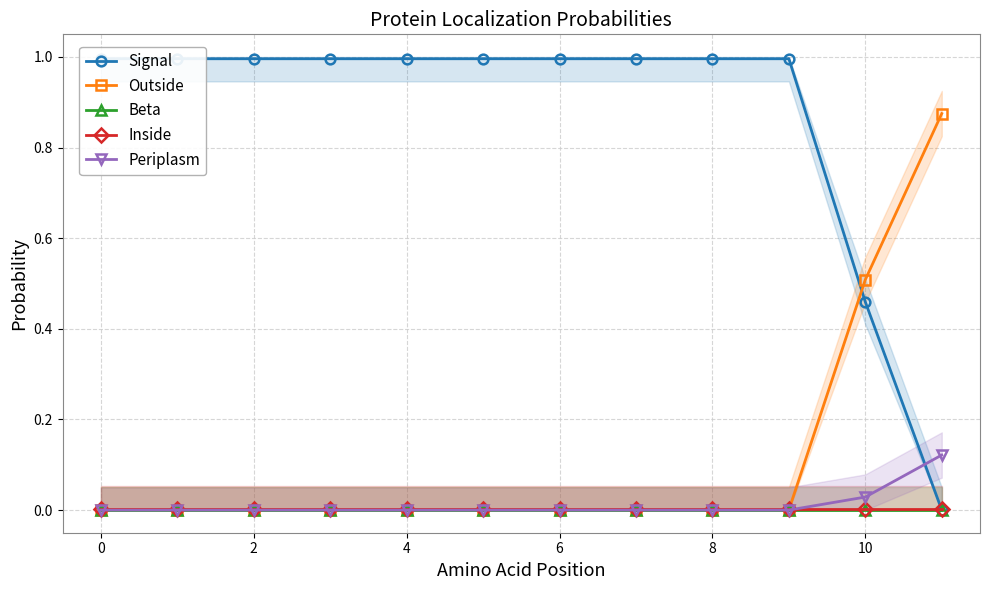

What is the greatest value displayed?

1.0